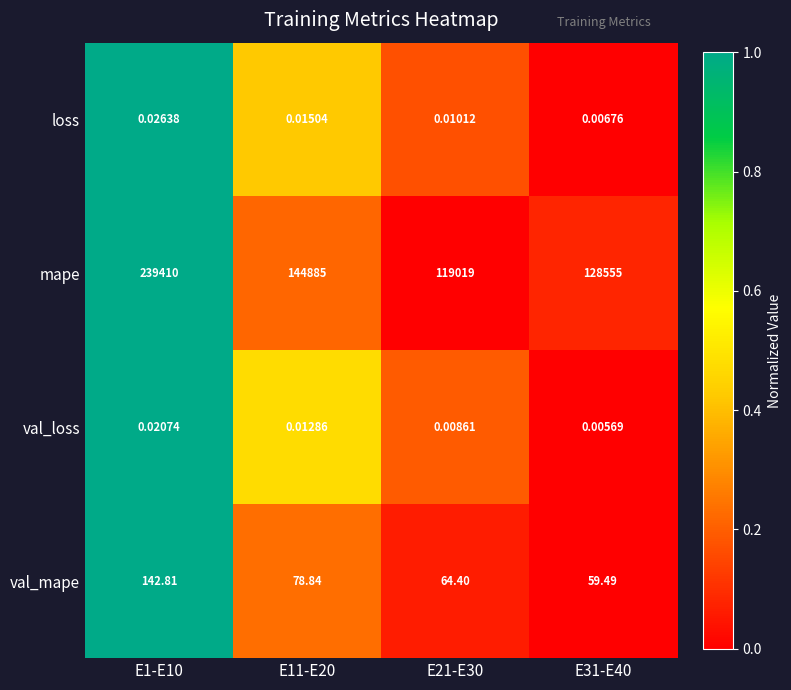

Which series has the largest range (max minus min)?

mape